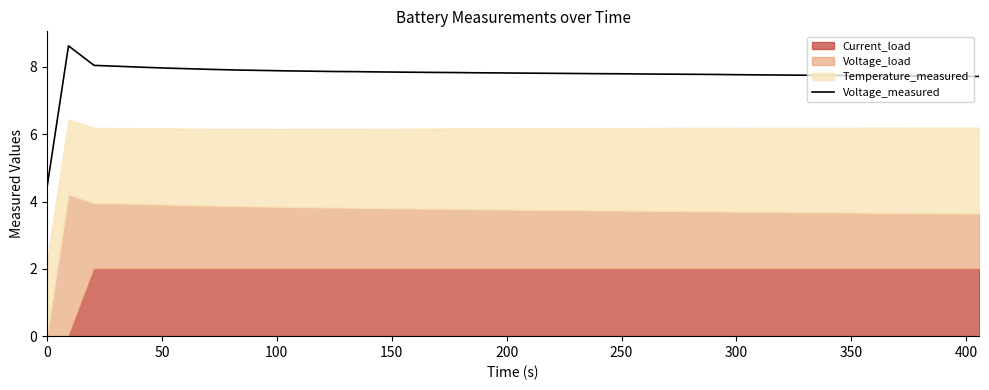

True or false: the data shows 12.7 at 24.

False